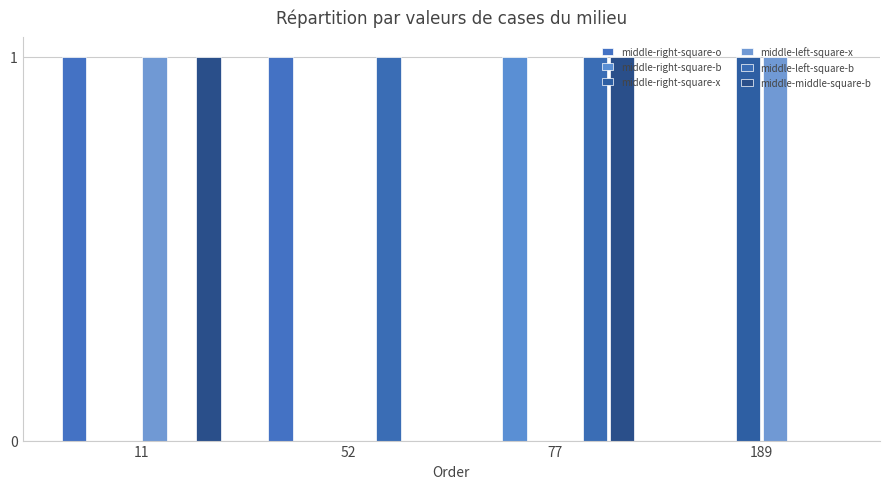

At which label is middle-right-square-o closest to 0?

77